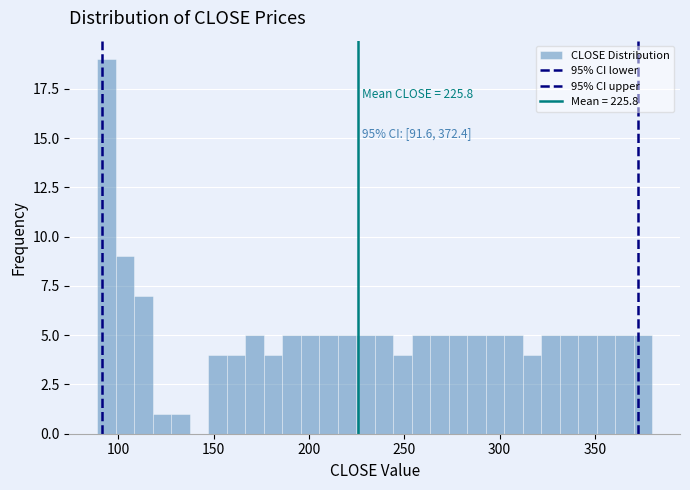

Read against the x-axis, roughly where is the centre of the tallest bar?

95